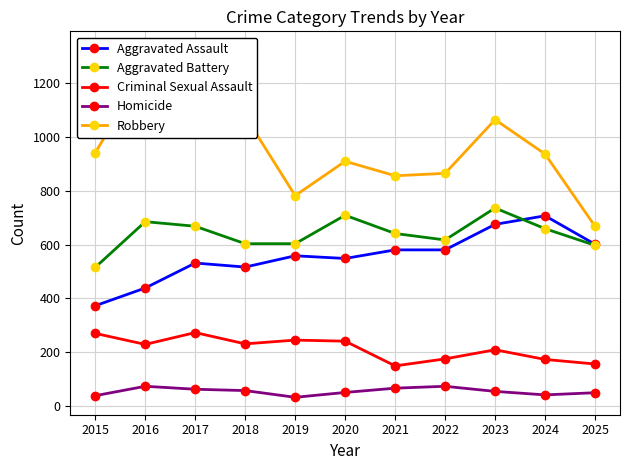

Is this an area chart (filled region under the line)?

No